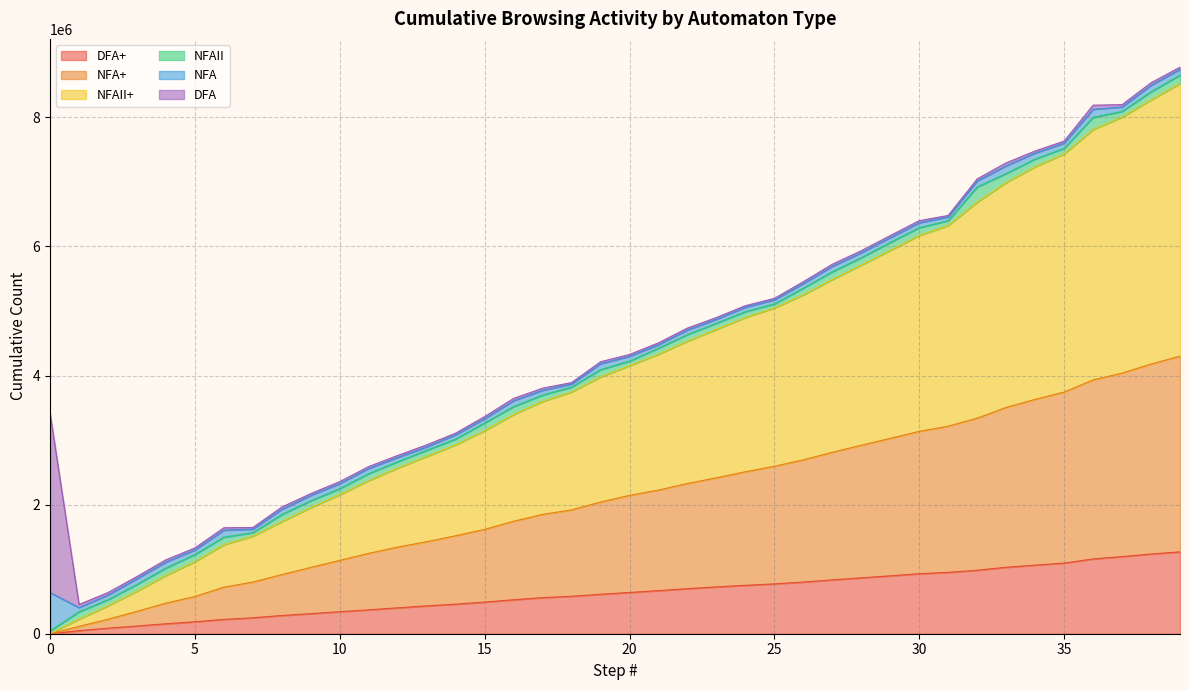

What is the spread (max minus min) of values at 31?

5449450